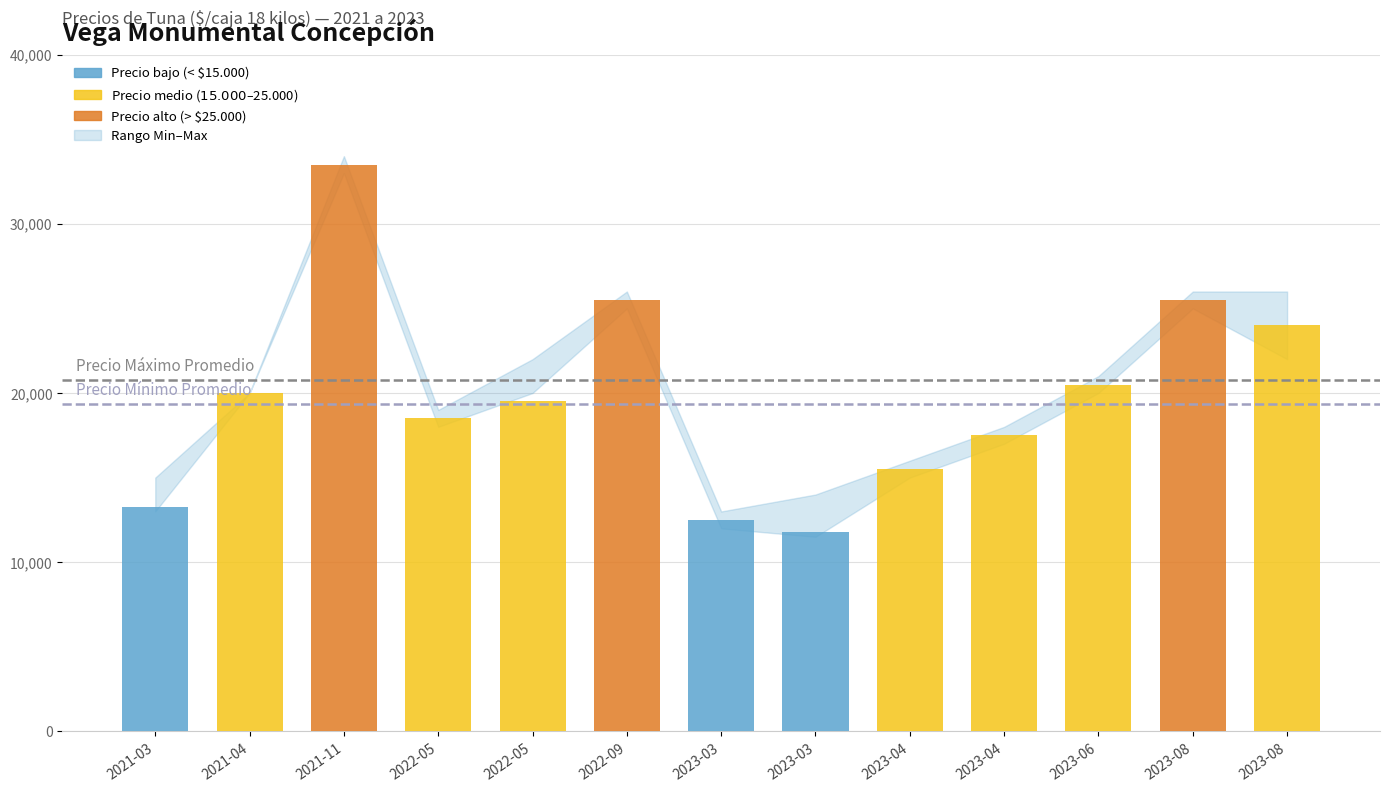

List the labels in order of value, smallest first.

2023-03, 2023-03, 2021-03, 2023-04, 2023-04, 2022-05, 2022-05, 2021-04, 2023-06, 2023-08, 2022-09, 2023-08, 2021-11